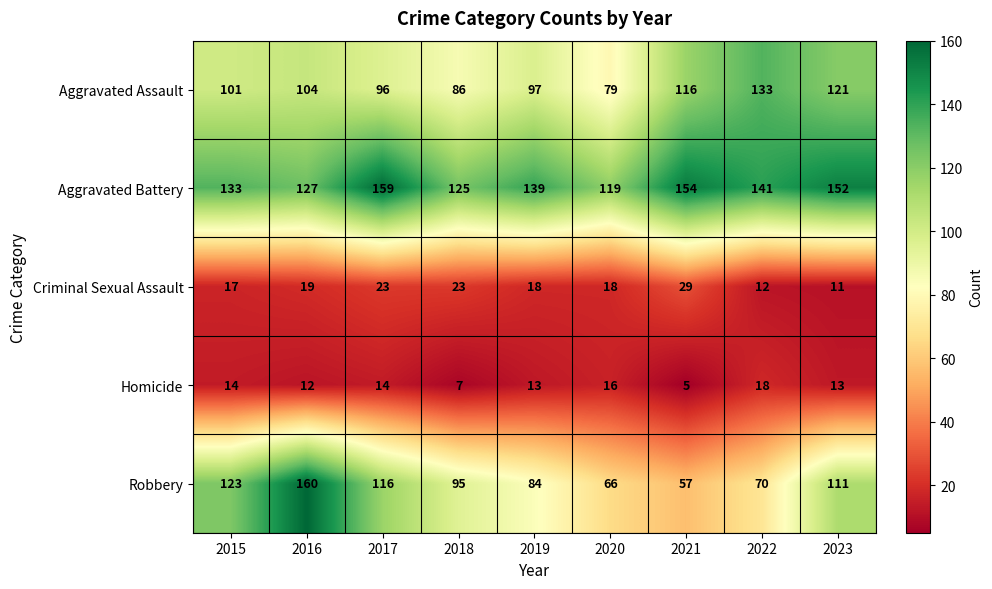

At 2023, list the series in order from smallest to largest.

Criminal Sexual Assault, Homicide, Robbery, Aggravated Assault, Aggravated Battery